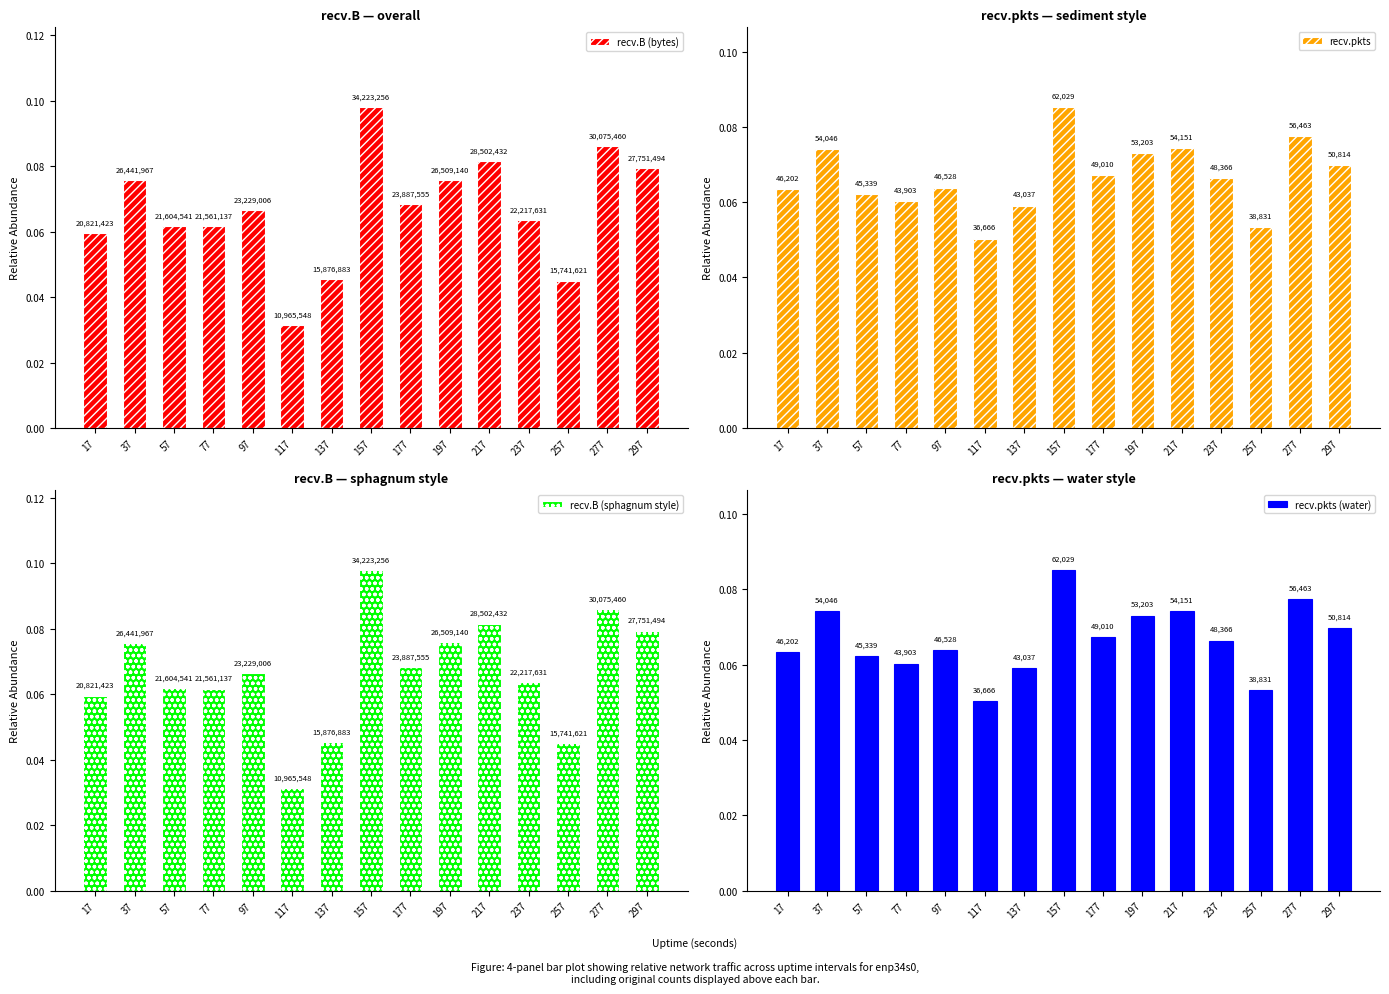

Between 297 and 17, which is larger?

297